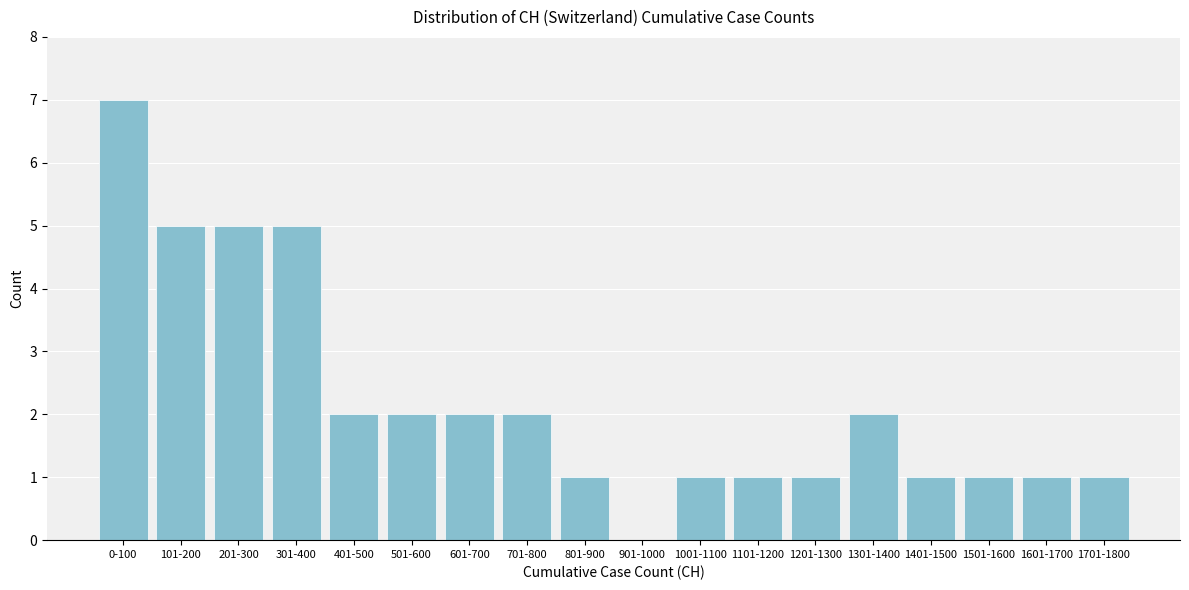

Reading left to right, what are all the values shown in this chart?

0-100=7	101-200=5	201-300=5	301-400=5	401-500=2	501-600=2	601-700=2	701-800=2	801-900=1	901-1000=0	1001-1100=1	1101-1200=1	1201-1300=1	1301-1400=2	1401-1500=1	1501-1600=1	1601-1700=1	1701-1800=1